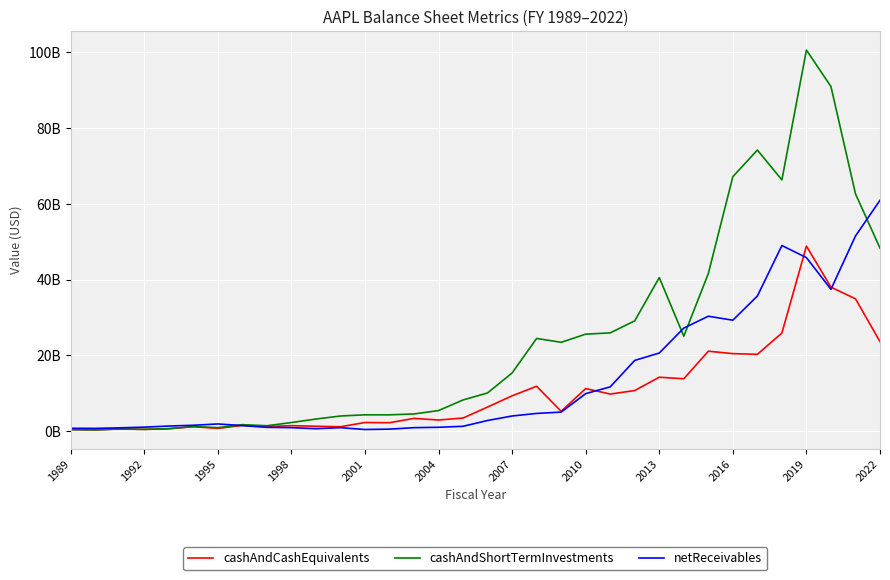

What are all the series names shown in the legend?

cashAndCashEquivalents, cashAndShortTermInvestments, netReceivables